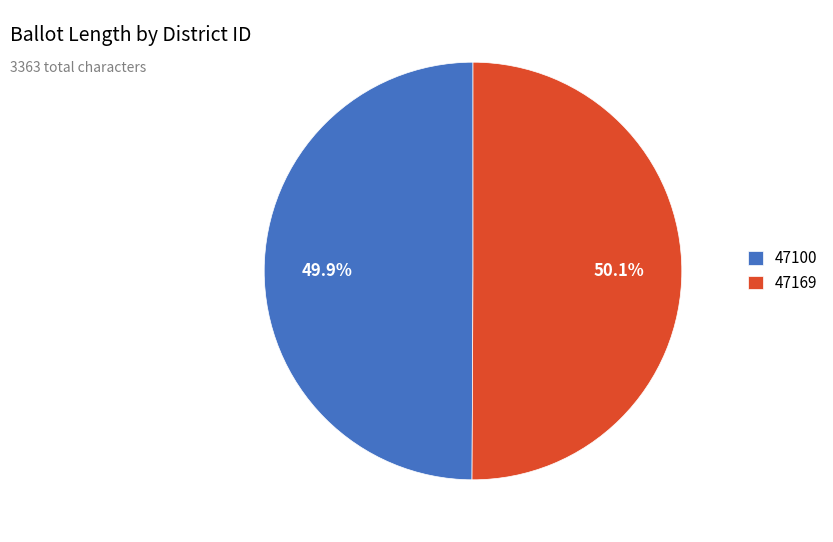

Approximately how many times larger is the value at 47169 compared to 47100?

1.0